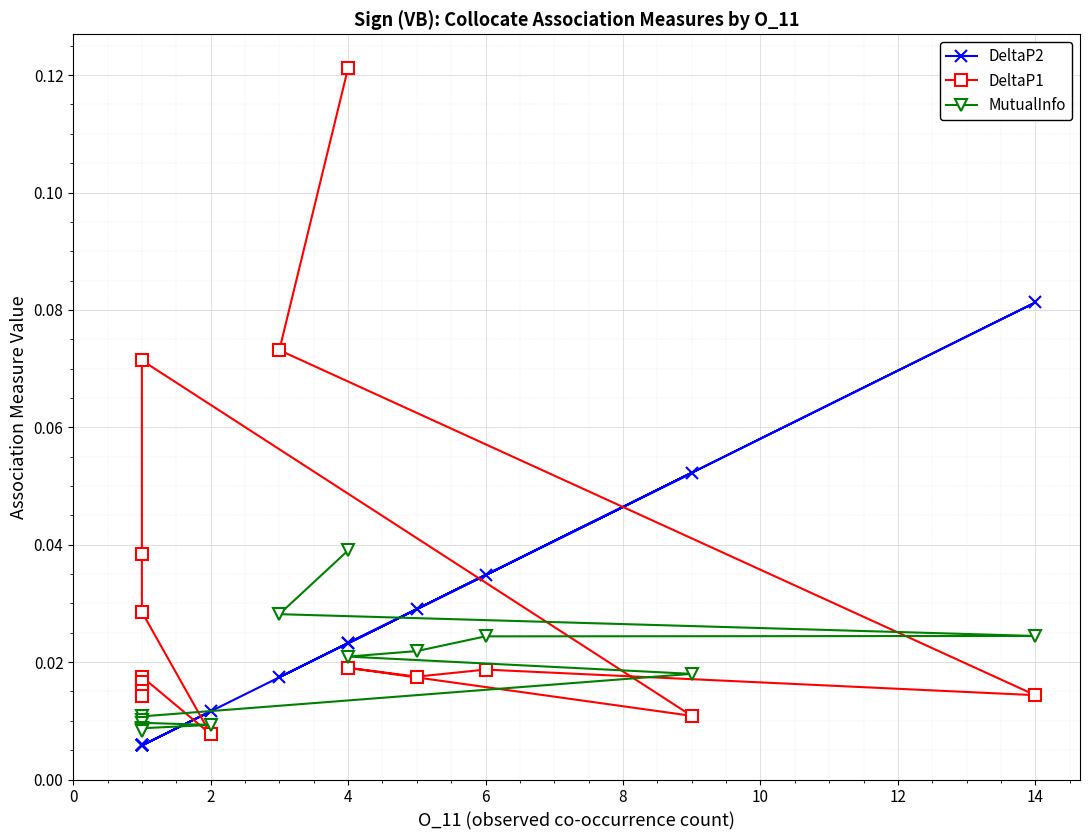

What is the total value across all series at 14?

0.1